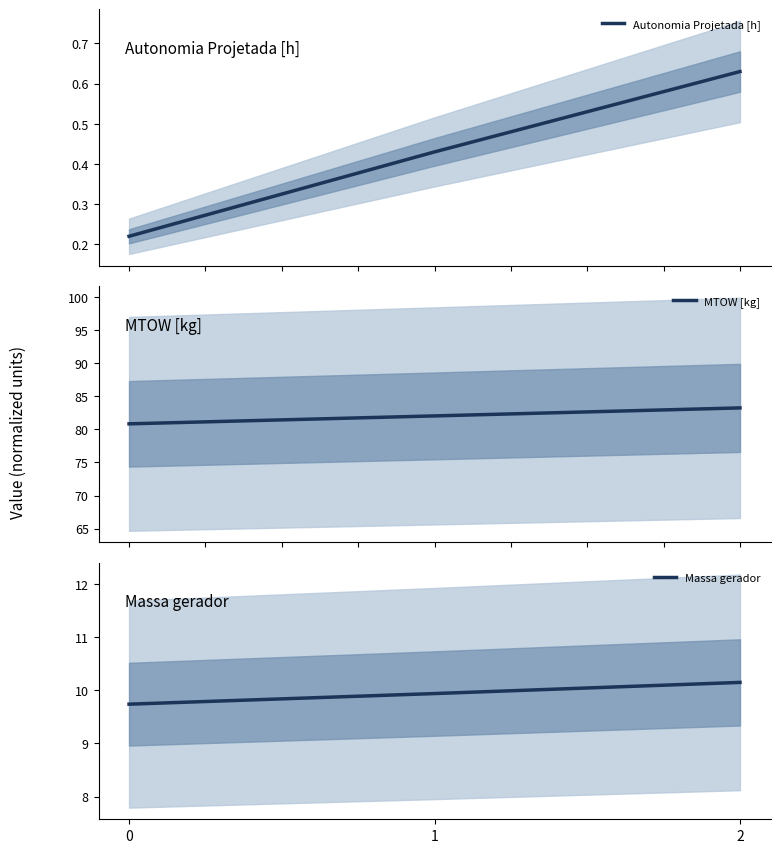

Reading left to right, list all the values displayed in this chart.

Autonomia Projetada [h]: 0.2	0.4	0.6
MTOW [kg]: 80.8	82.0	83.2
Massa gerador: 9.7	9.9	10.2